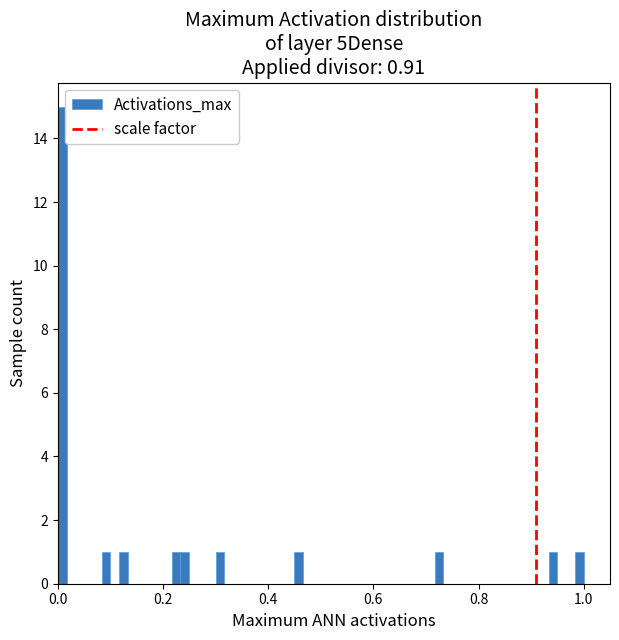

Around what value on the x-axis is the tallest bar? Give the approximate position of its centre, as read against the axis.

0.00